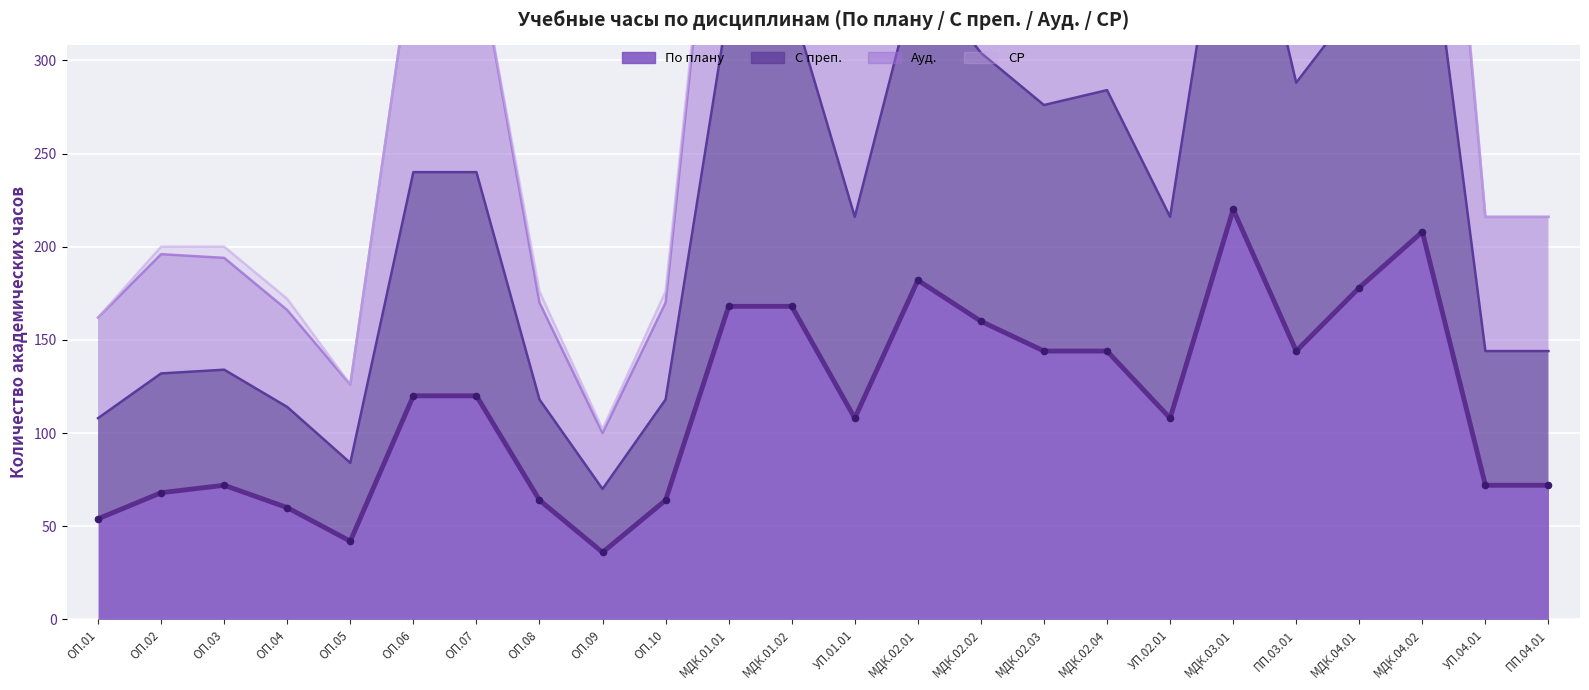

Is the value of С преп. at МДК.01.01 greater than the value of По плану at МДК.04.01?

Yes